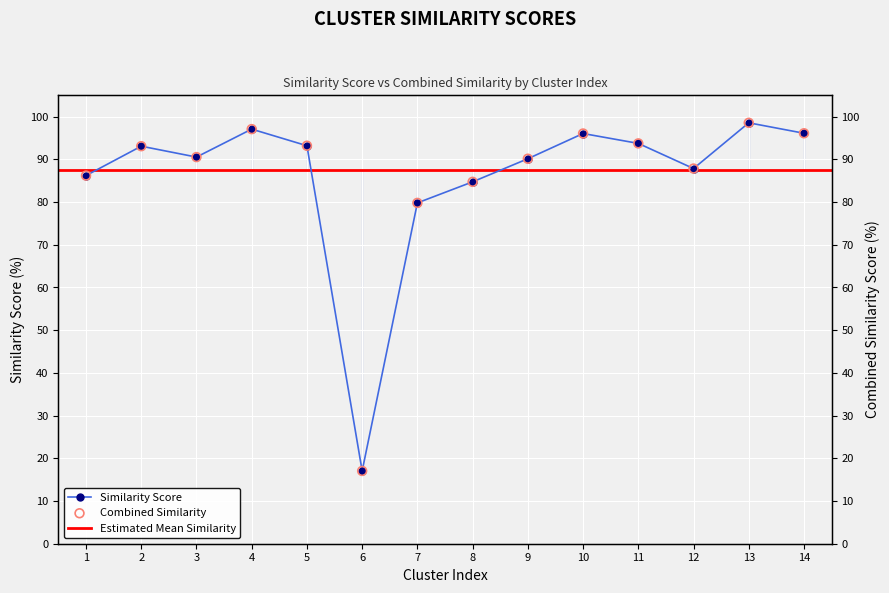

Is the value of SIMILARITY_SCORE at 9 greater than the value of COMBINED_SIMILARITY at 6?

Yes